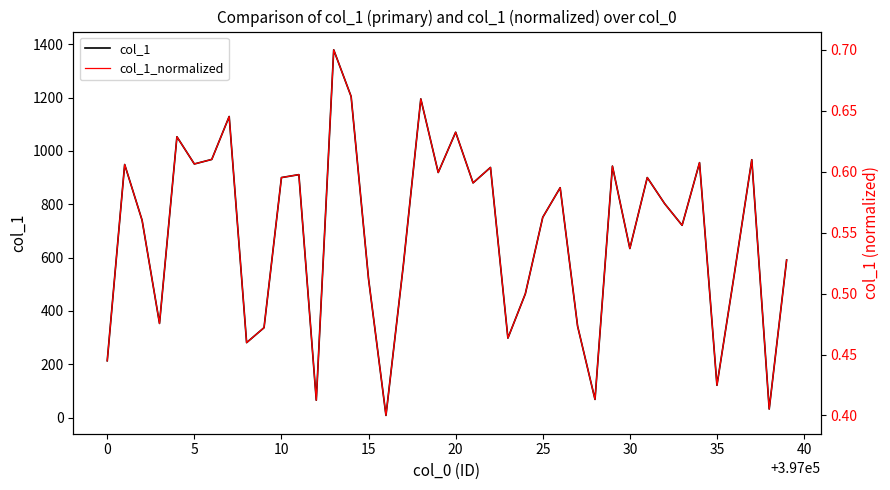

Is this an area chart (filled region under the line)?

No